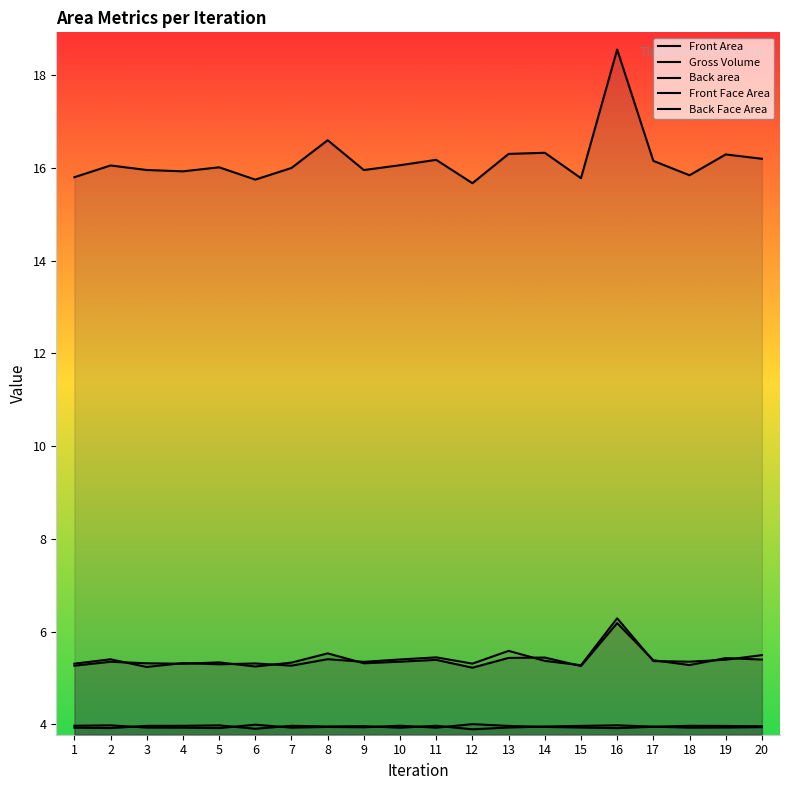

What is the value of the Back Face Area point at the 14th from the left?

3.9